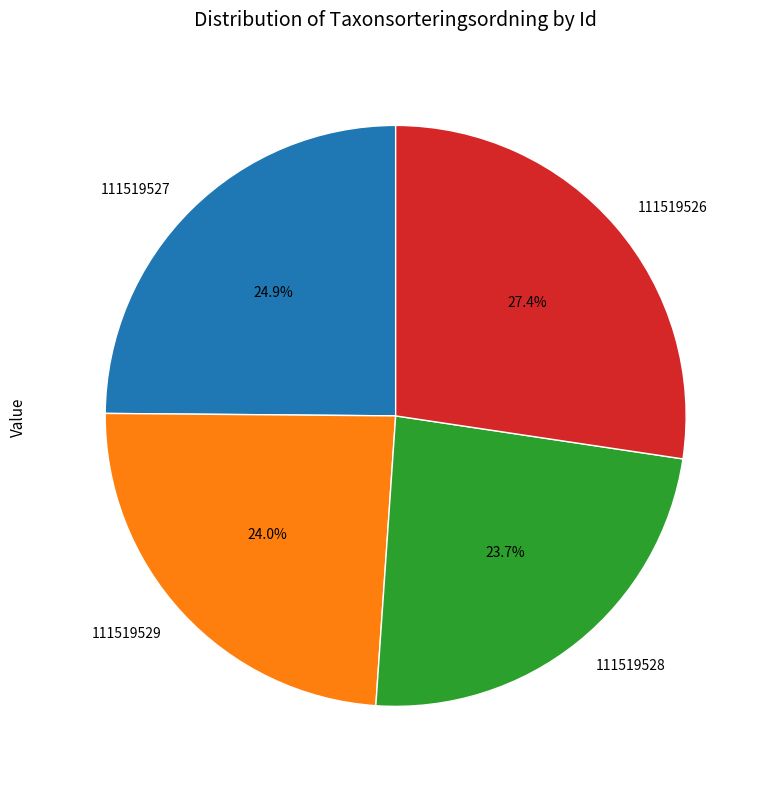

To the nearest percent, what is the difference between the 111519529 and 111519526 slice percentages?

3%